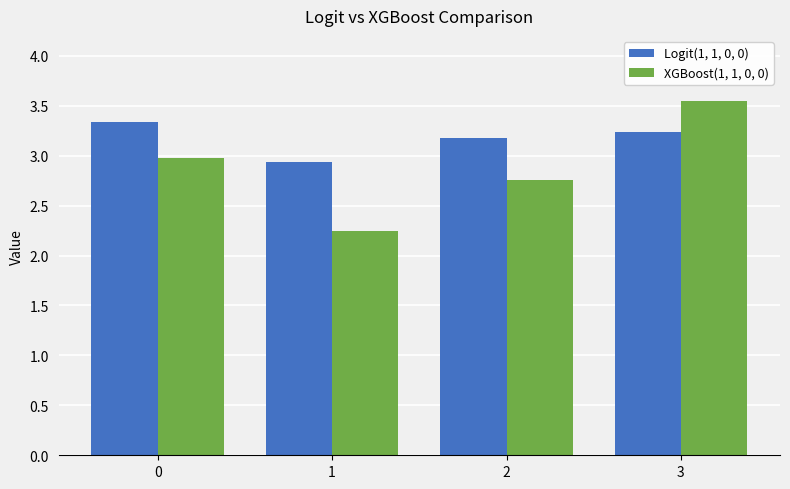

The Logit(1, 1, 0, 0) series shows 4.4 at 1. True or false?

False